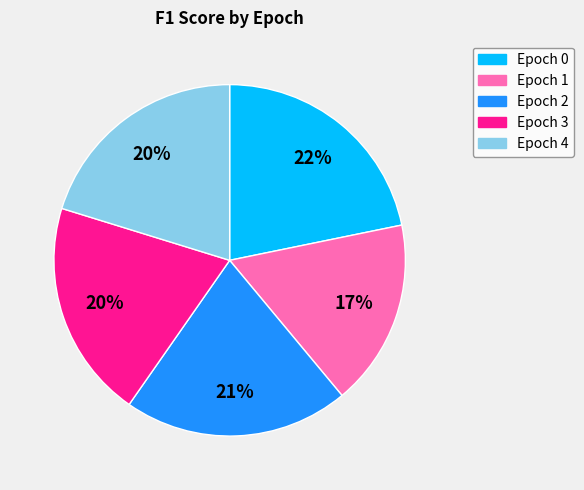

Do Epoch 3 and Epoch 1 together represent more than half of the pie?

No